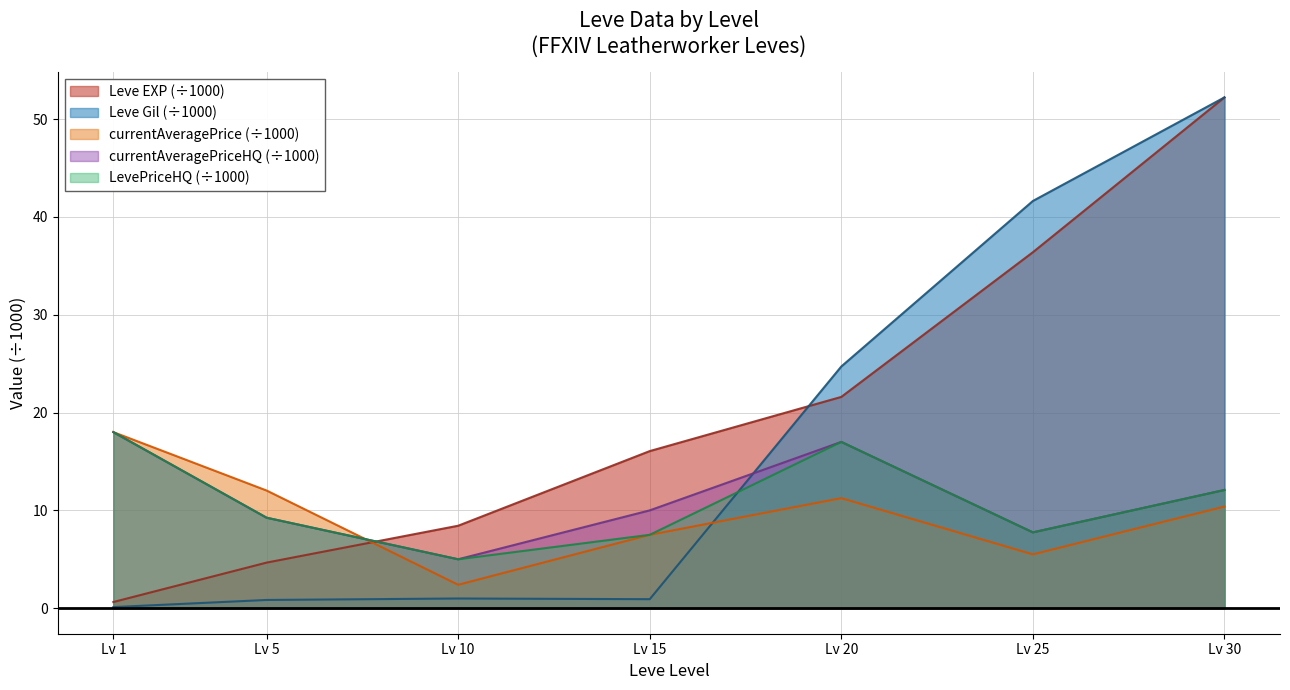

True or false: Leve EXP and LevePriceHQ intersect in this chart.

True